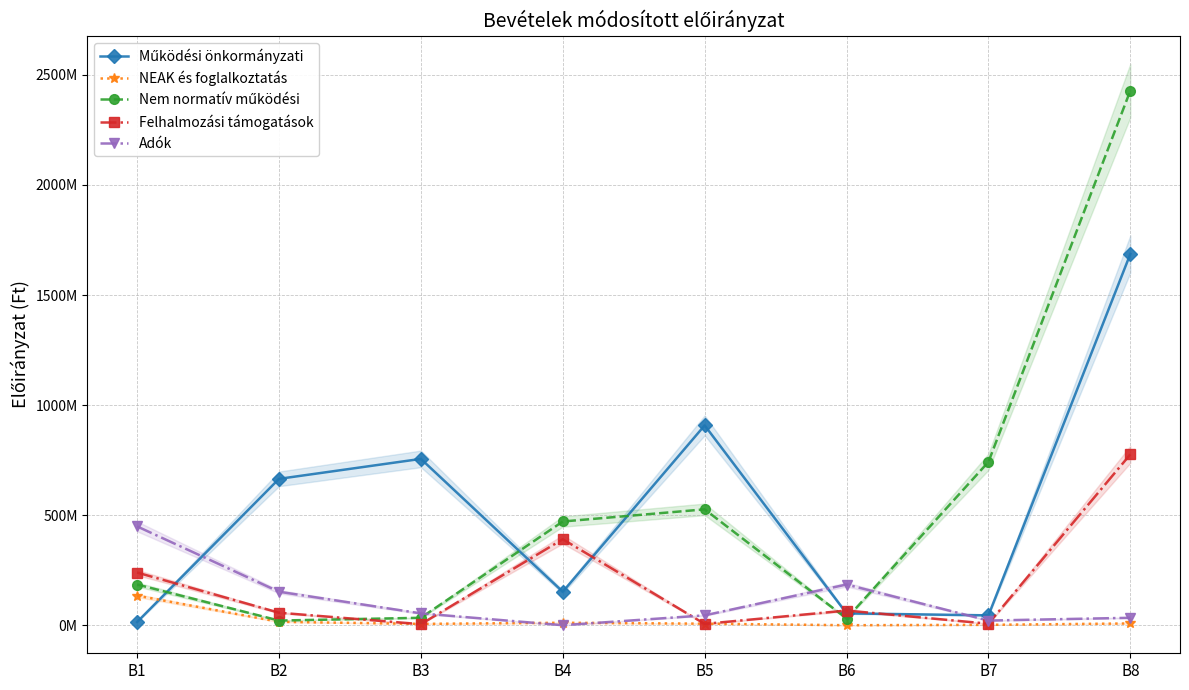

How many intersections are there between Felhalmozási támogatások and Nem normatív működési?

3